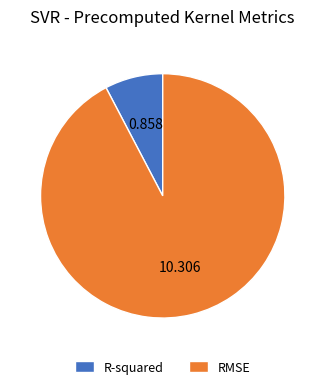

Which slice is the largest?

RMSE